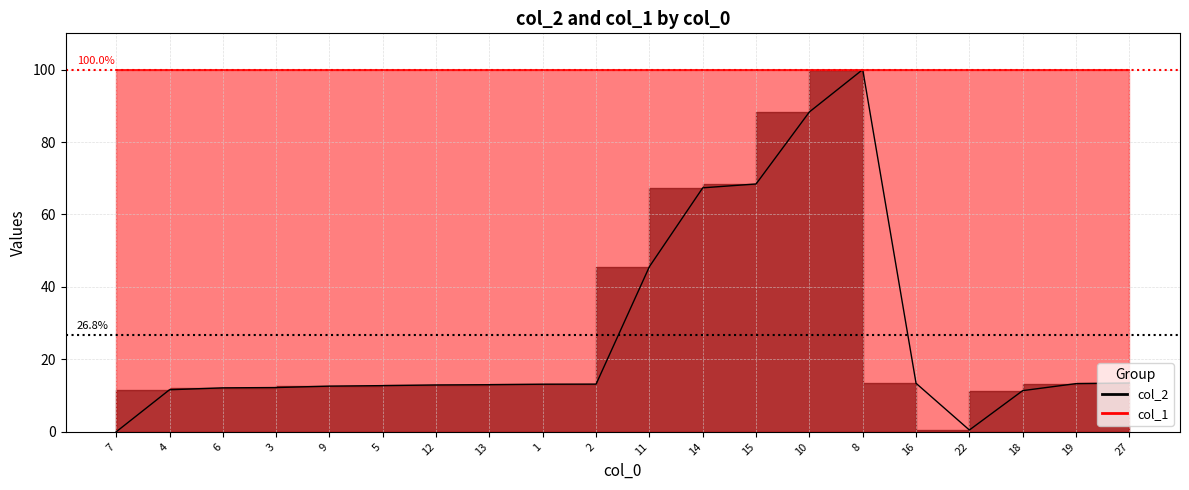

Does the chart display data point markers on the line(s)?

No